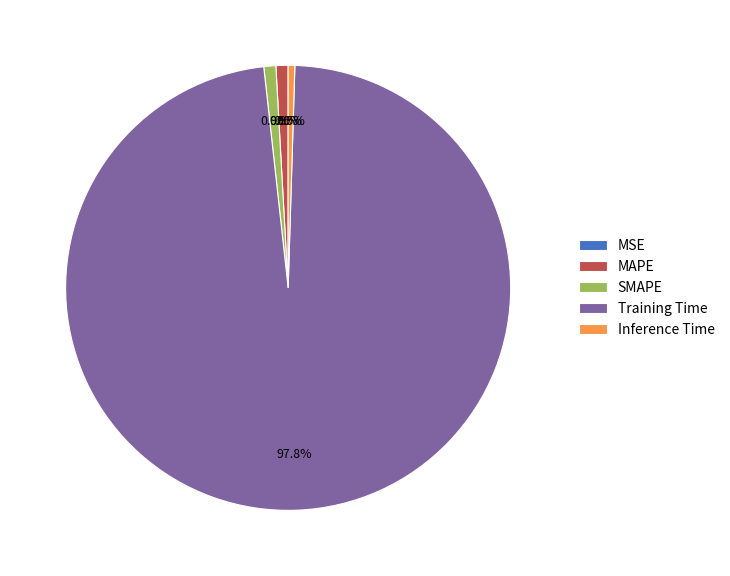

Which slice is the largest?

Training Time